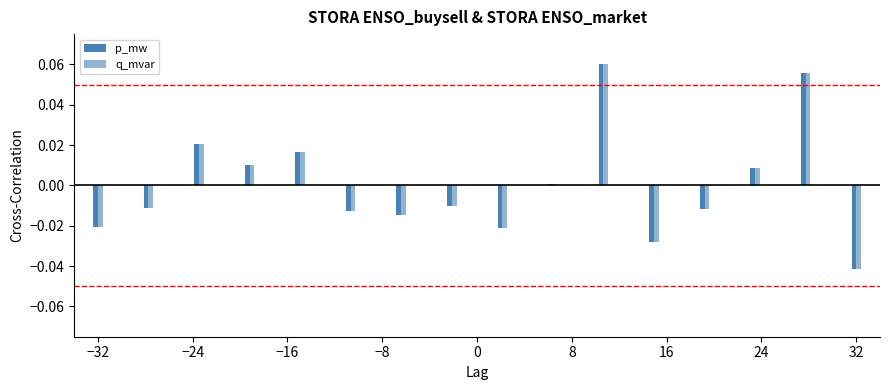

Are the bars horizontal?

No